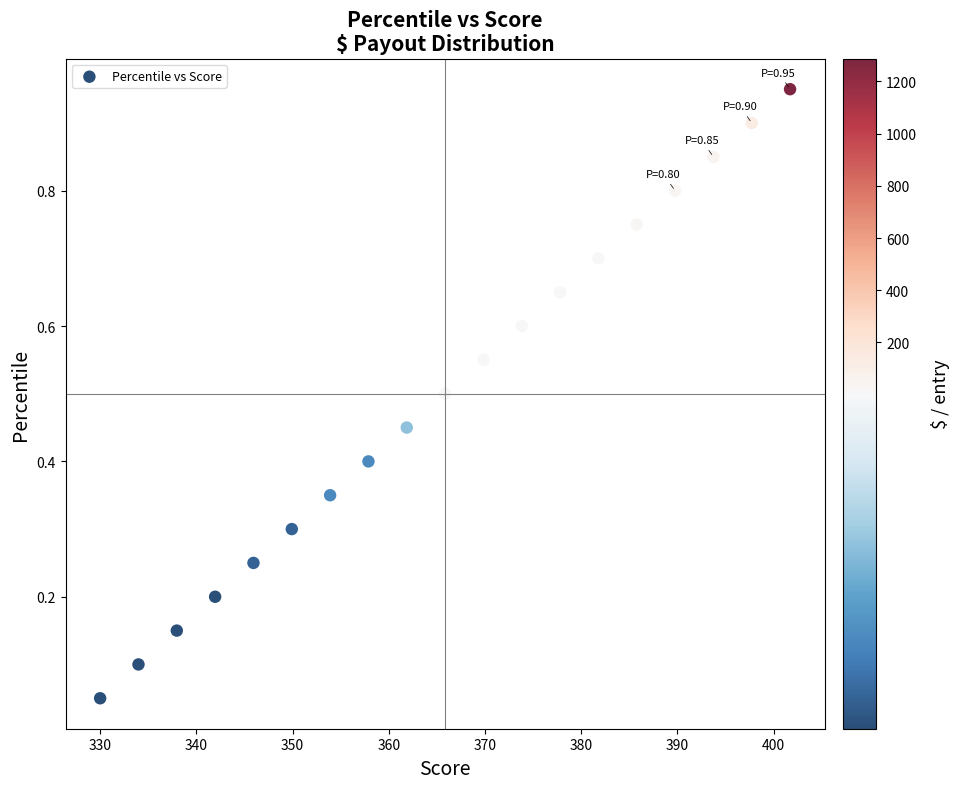

What is the range of X values (max minus min)?

71.7